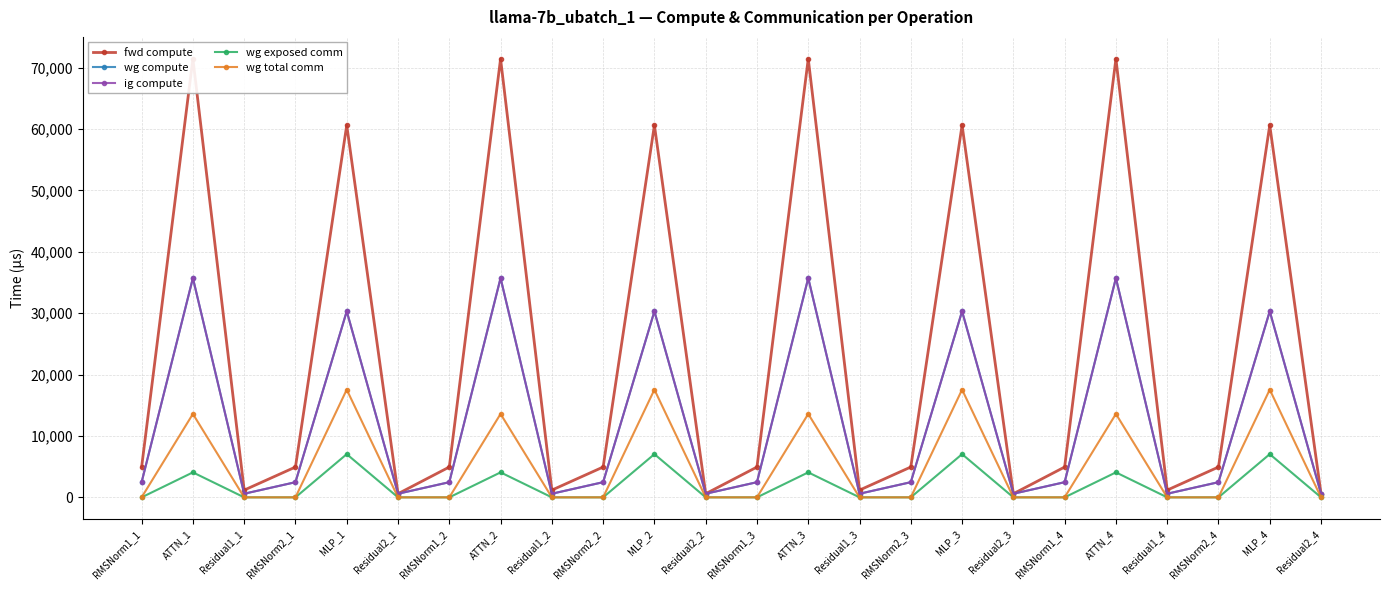

Does the chart have visible grid lines?

Yes